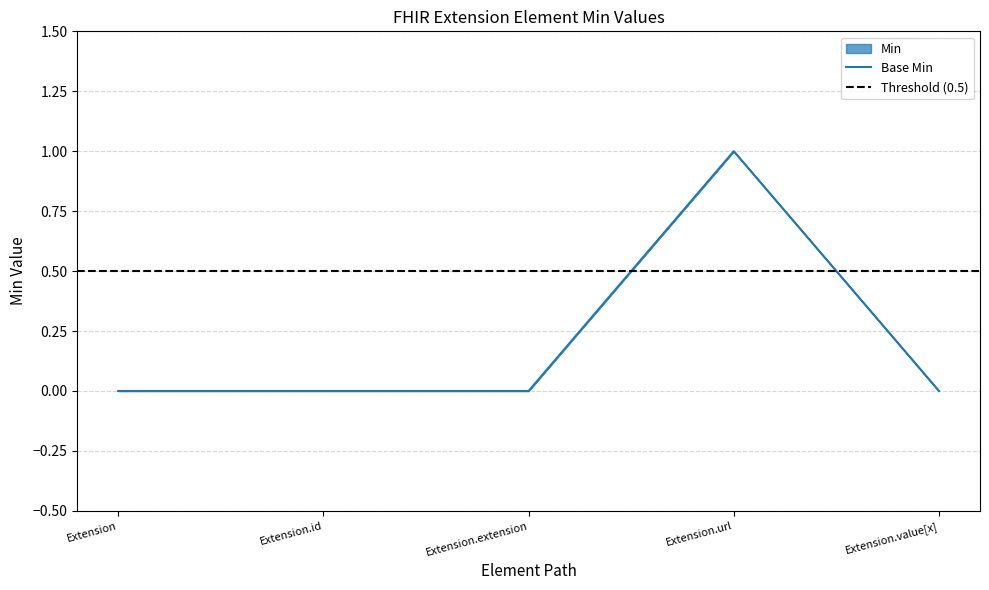

The Base Min series shows -1 at Extension.extension. True or false?

False